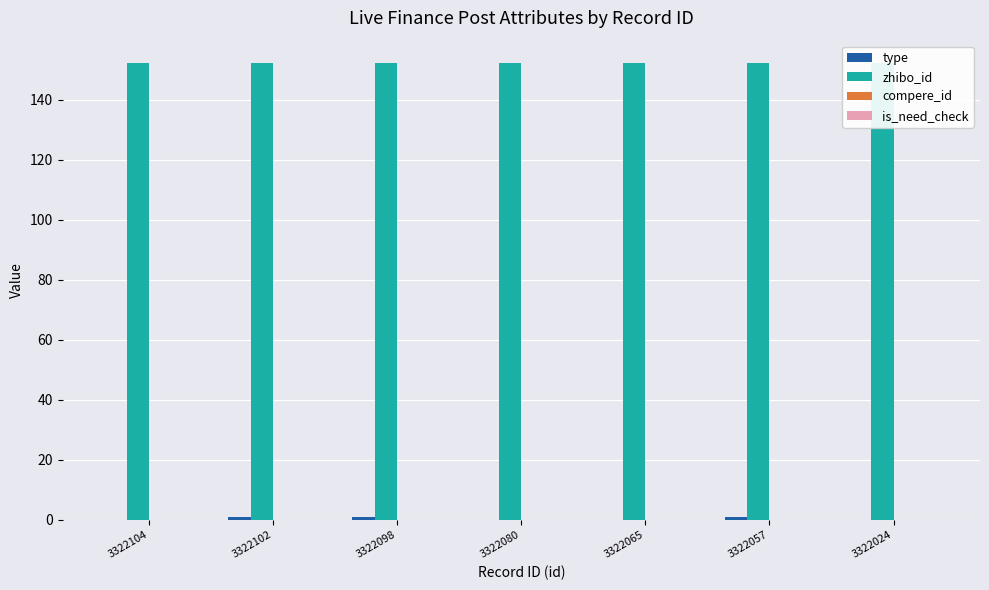

How many bars are there in total?

28